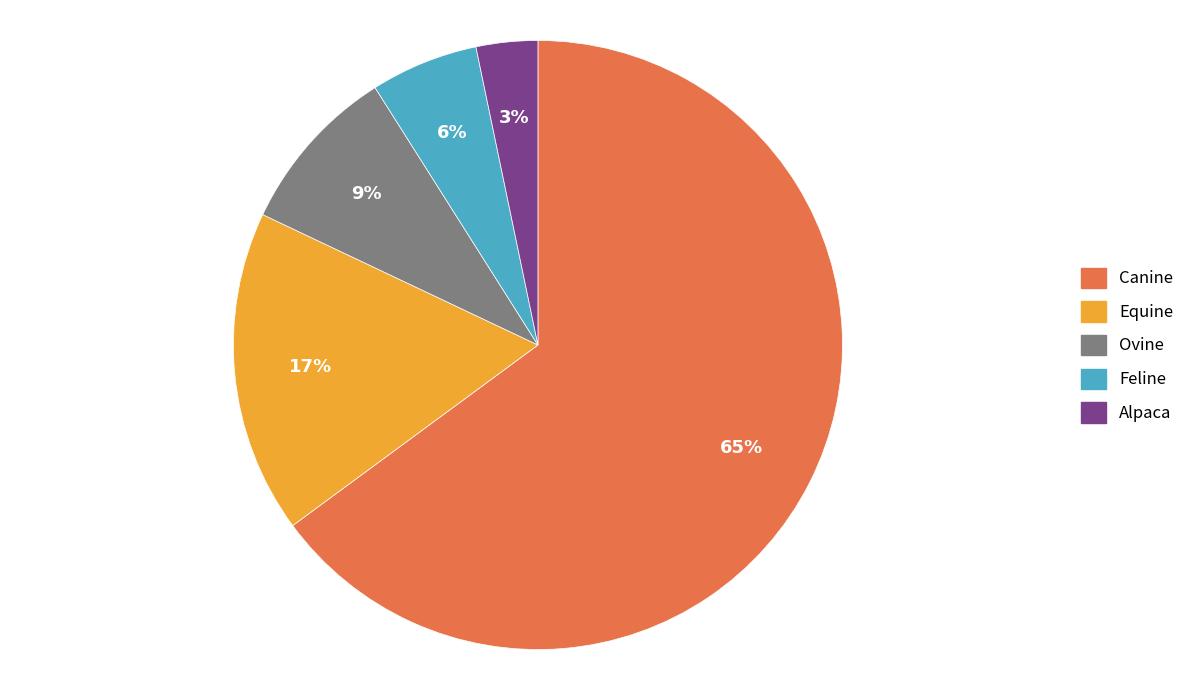

To the nearest percent, what is the average slice percentage?

20%